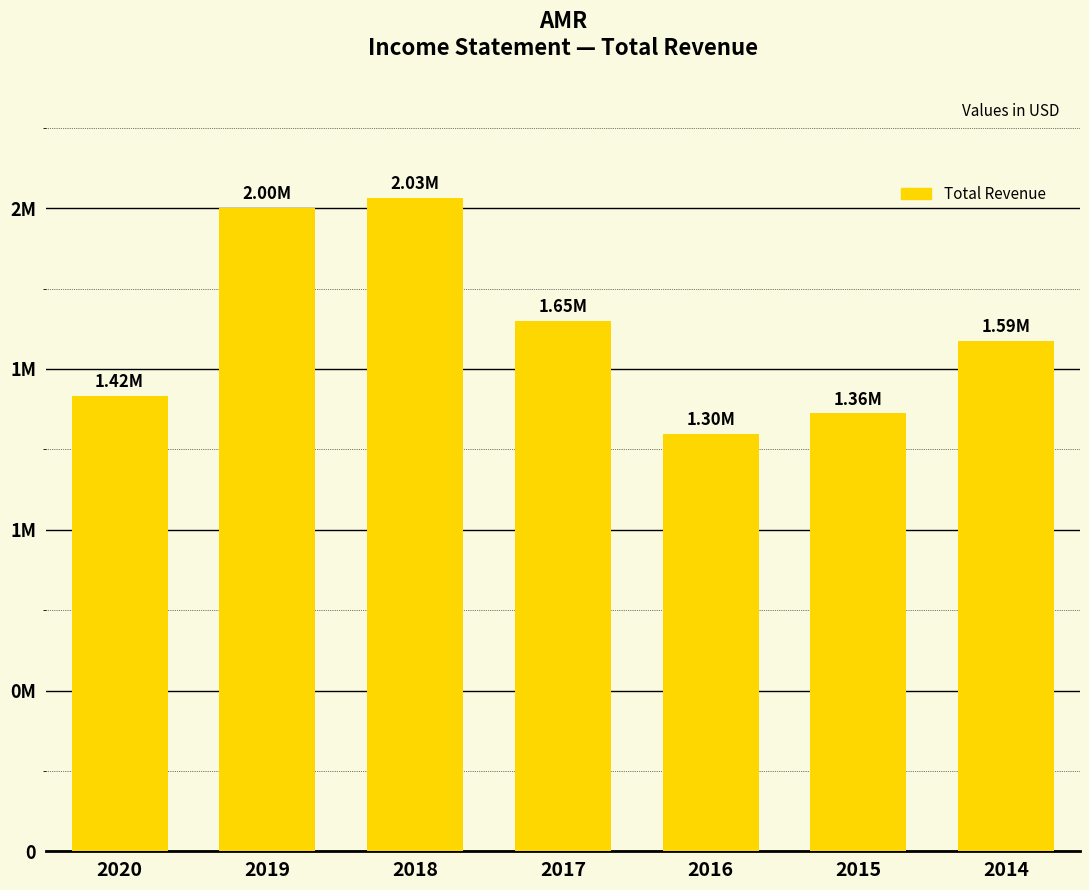

What is the value of the 1st bar from the left?

1416200